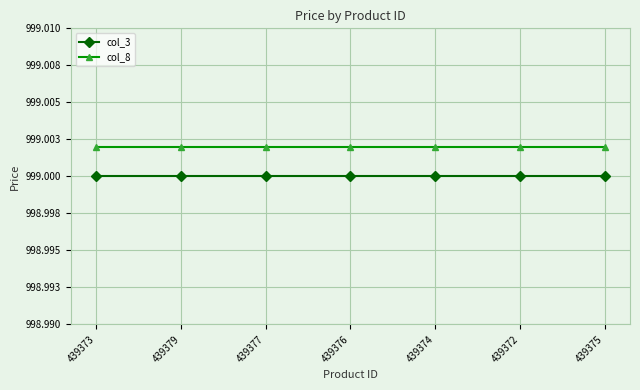

Rank the series at 439379 from highest to lowest value.

col_8, col_3